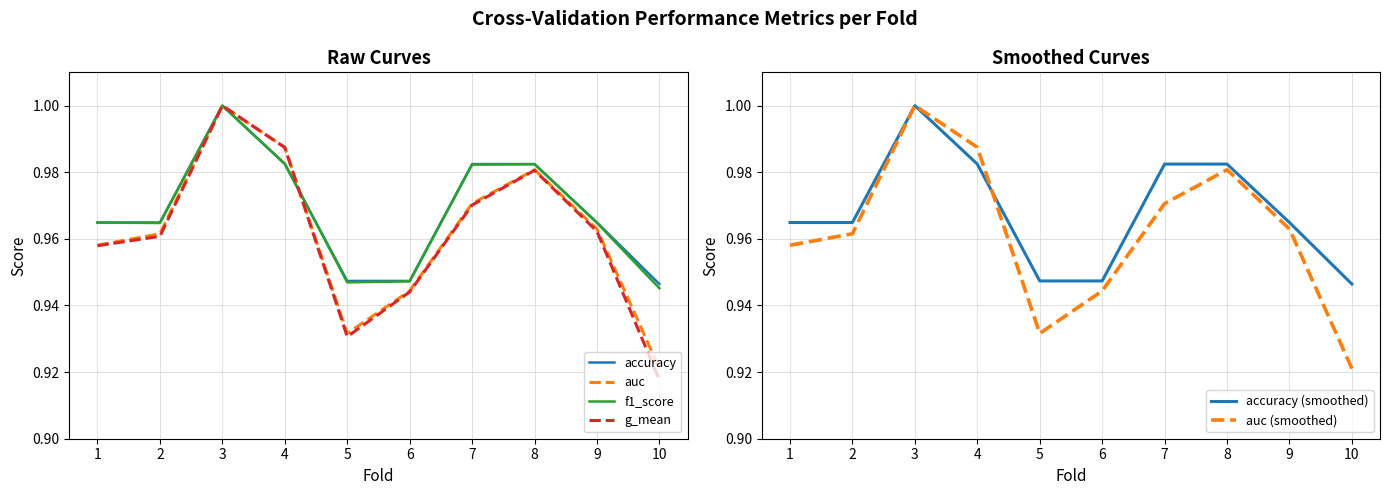

How many times do auc and accuracy (smoothed) cross each other?

1